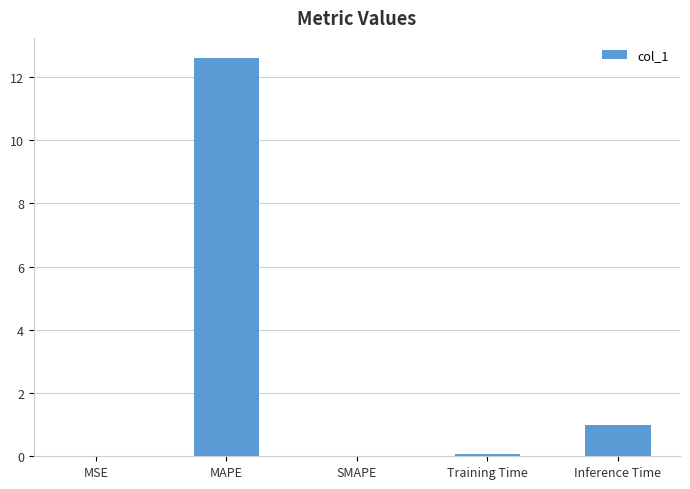

Are the bars horizontal?

No